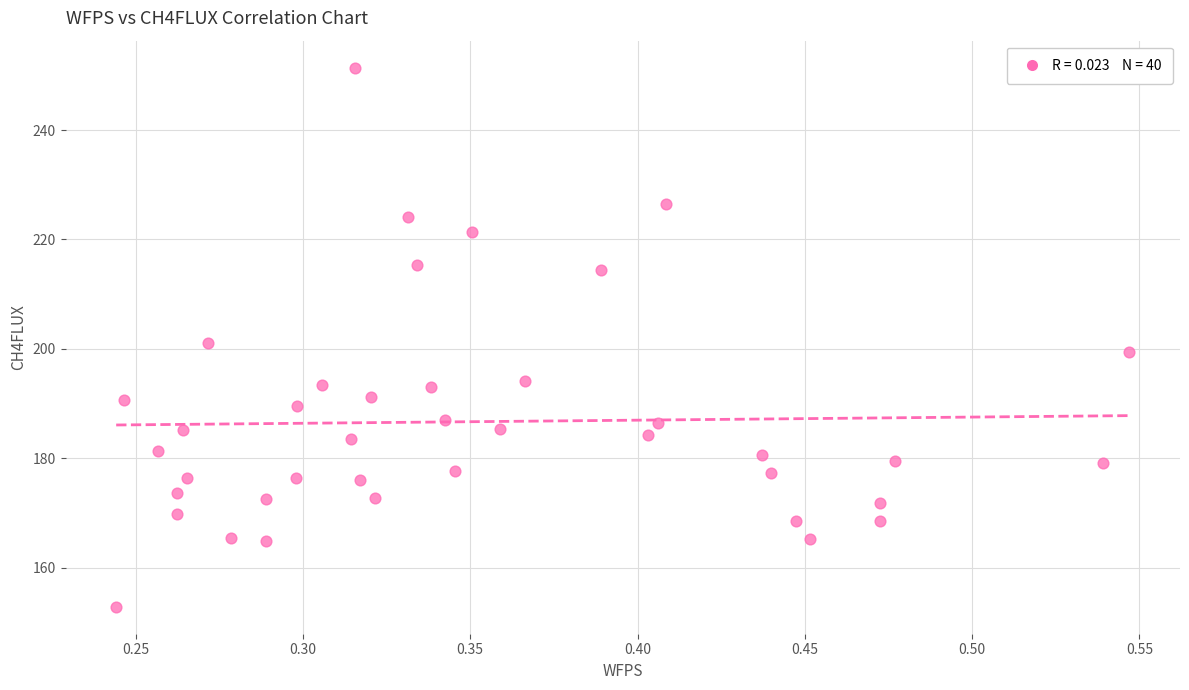

What is the range of Y values (max minus min)?

98.5